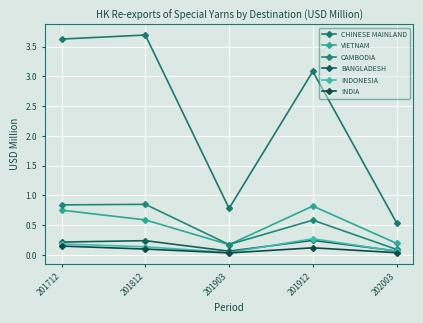

True or false: CHINESE MAINLAND and INDIA cross at least once.

False